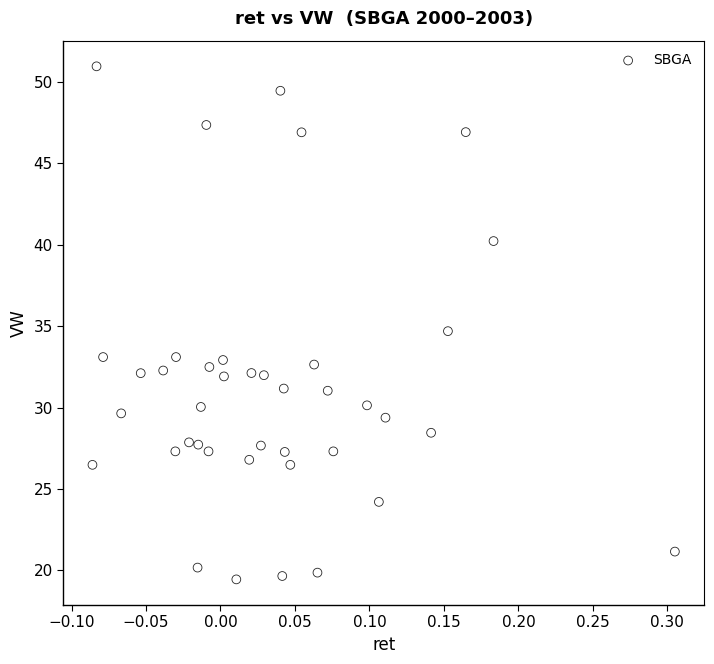

What is the range of Y values (max minus min)?

31.5